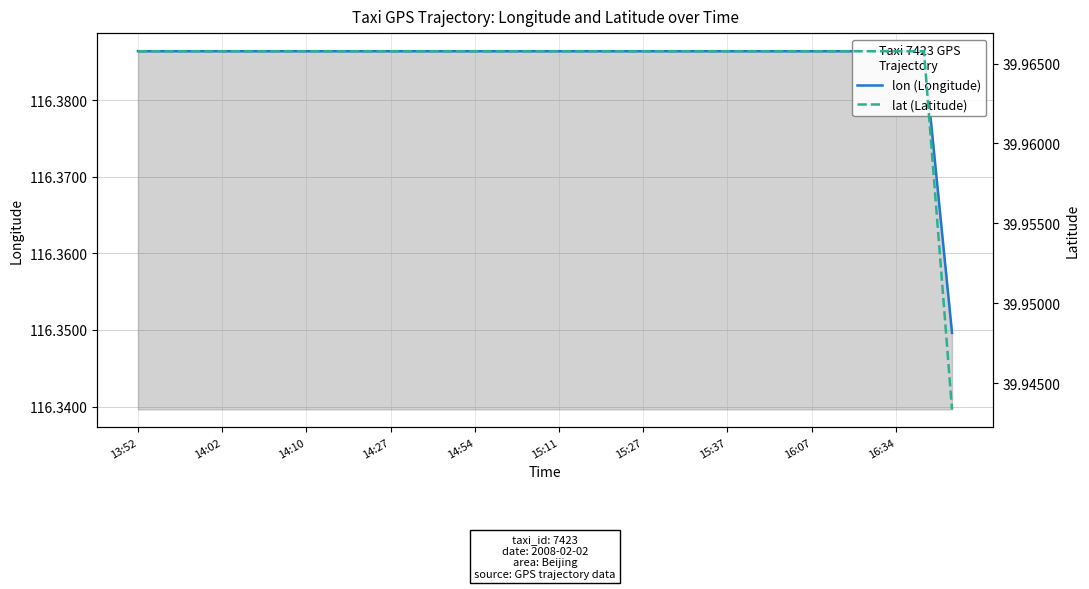

True or false: lat (Latitude) and lon (Longitude) intersect in this chart.

False